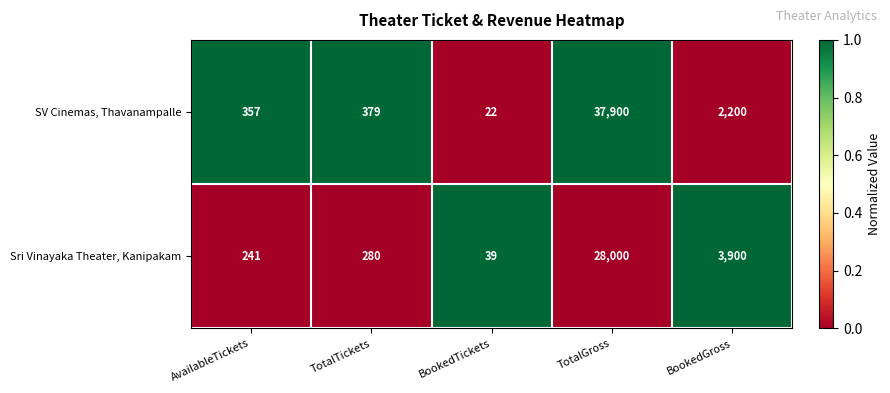

List the series in order of their peak value, lowest first.

Sri Vinayaka Theater, Kanipakam, SV Cinemas, Thavanampalle